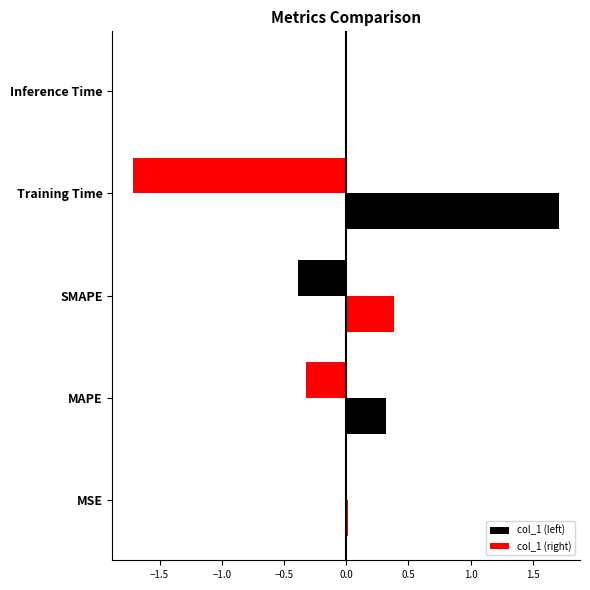

How many categories are shown in the chart?

5